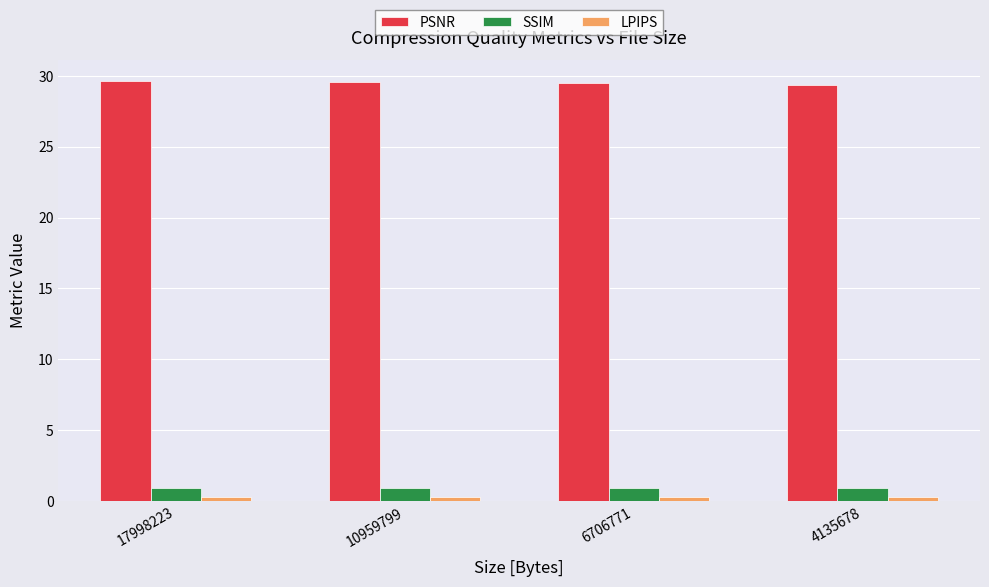

How many PSNR values are between 29 and 30?

4